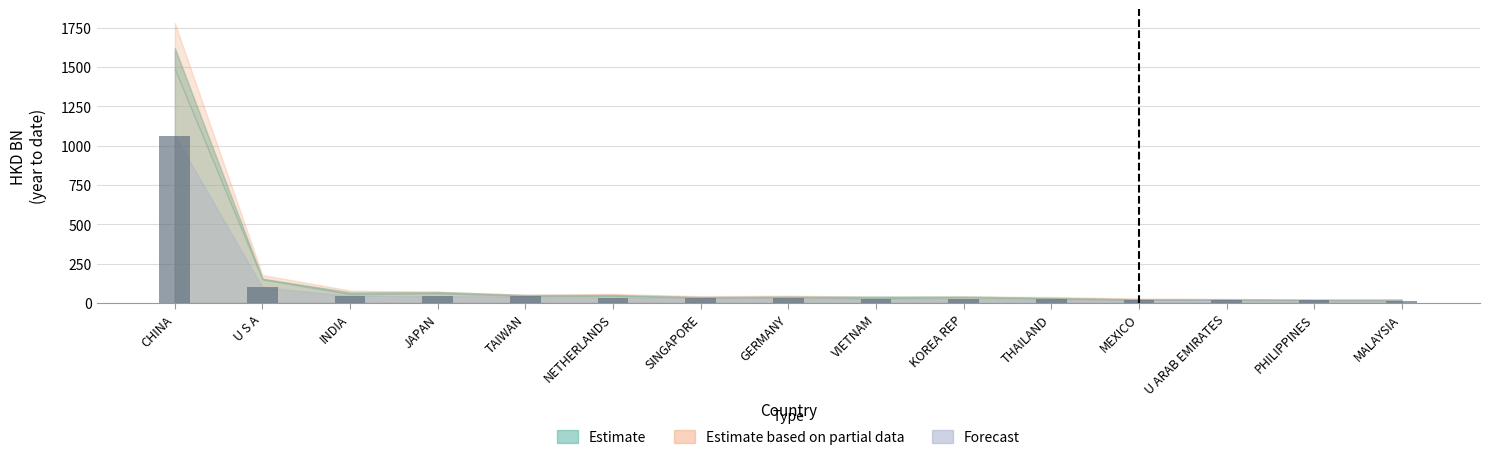

What is the difference between the maximum and minimum values?

1047.9